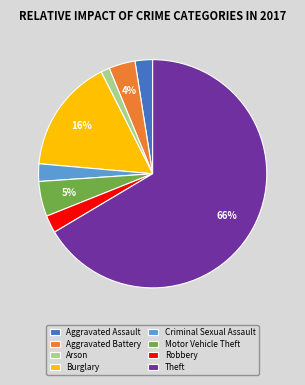

Between Criminal Sexual Assault and Motor Vehicle Theft, which is larger?

Motor Vehicle Theft